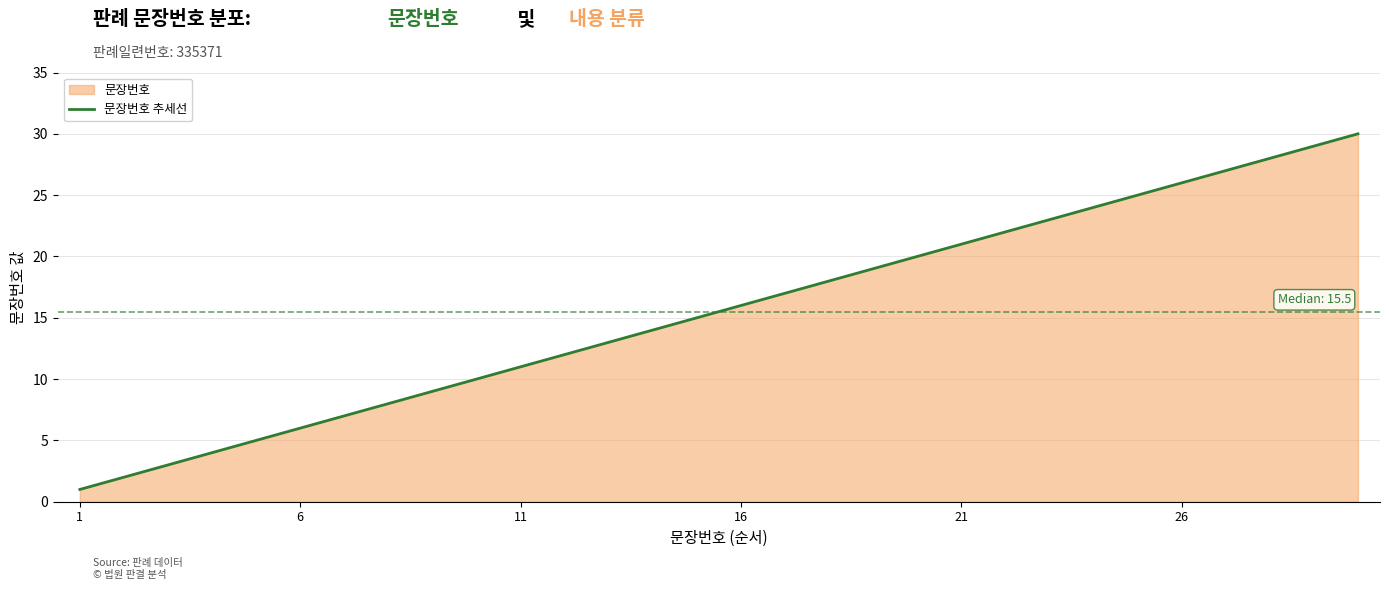

The chart shows a value of 16 at 16. True or false?

True